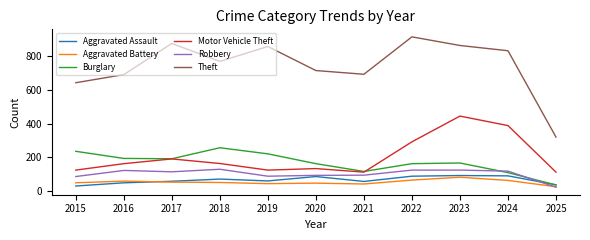

The value of Burglary at 2025 is 37. True or false?

True